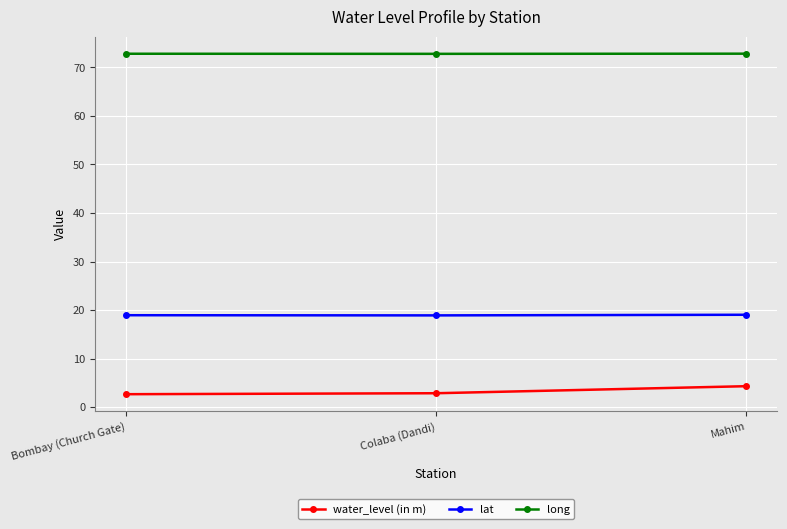

What is the maximum value shown in the chart?

72.8